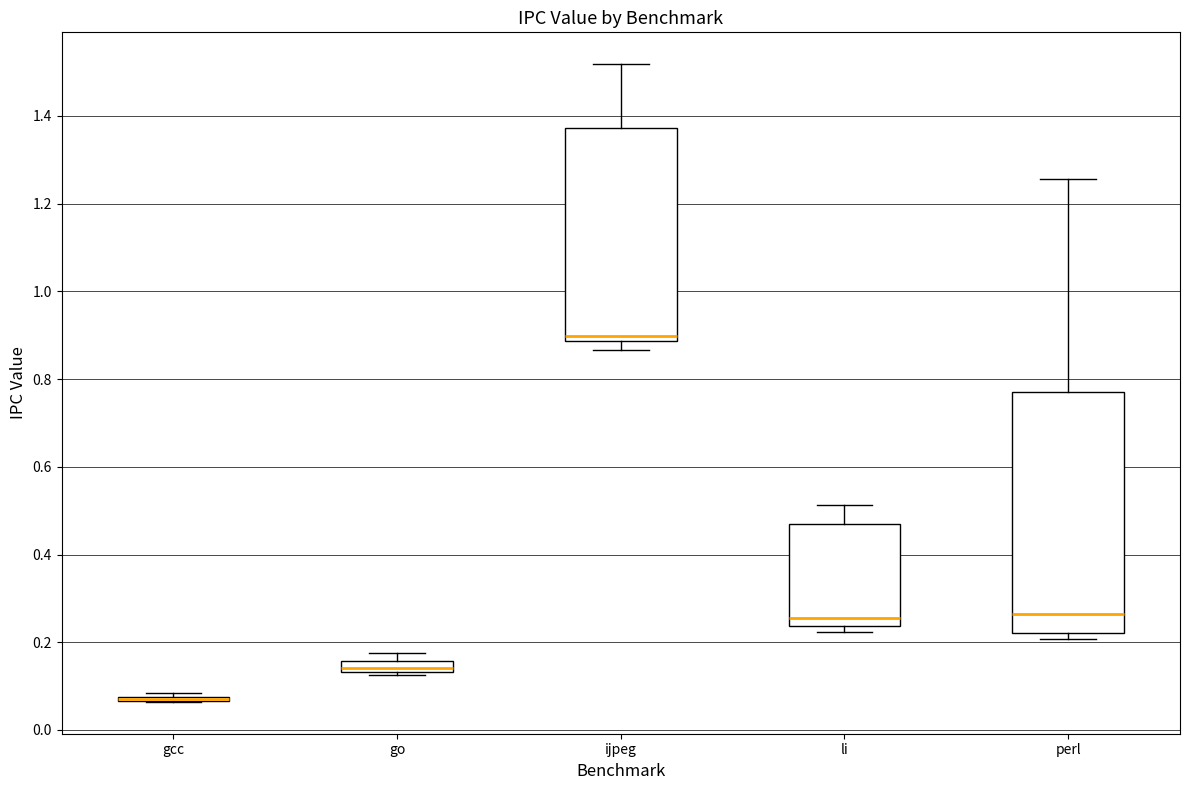

Where is the upper edge of the box for ijpeg on the y-axis? The values are not printed on the chart, so give them approximately, as read against the axis.

1.38